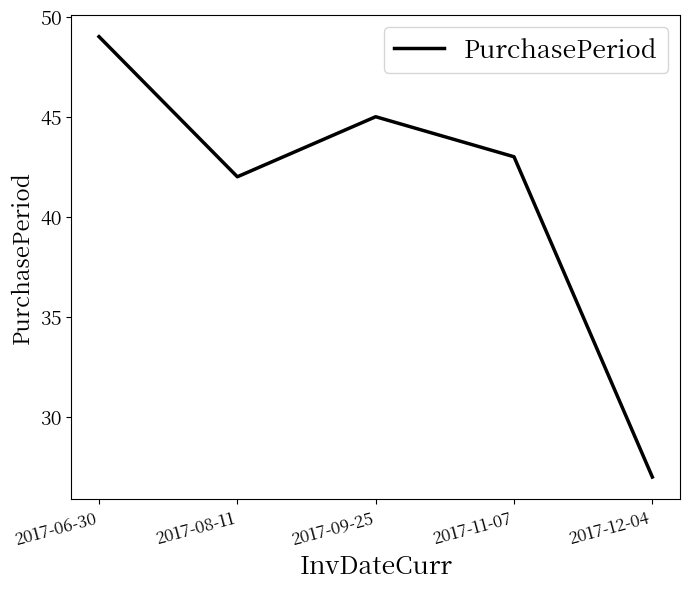

Which label corresponds to the largest value in the chart?

2017-06-30